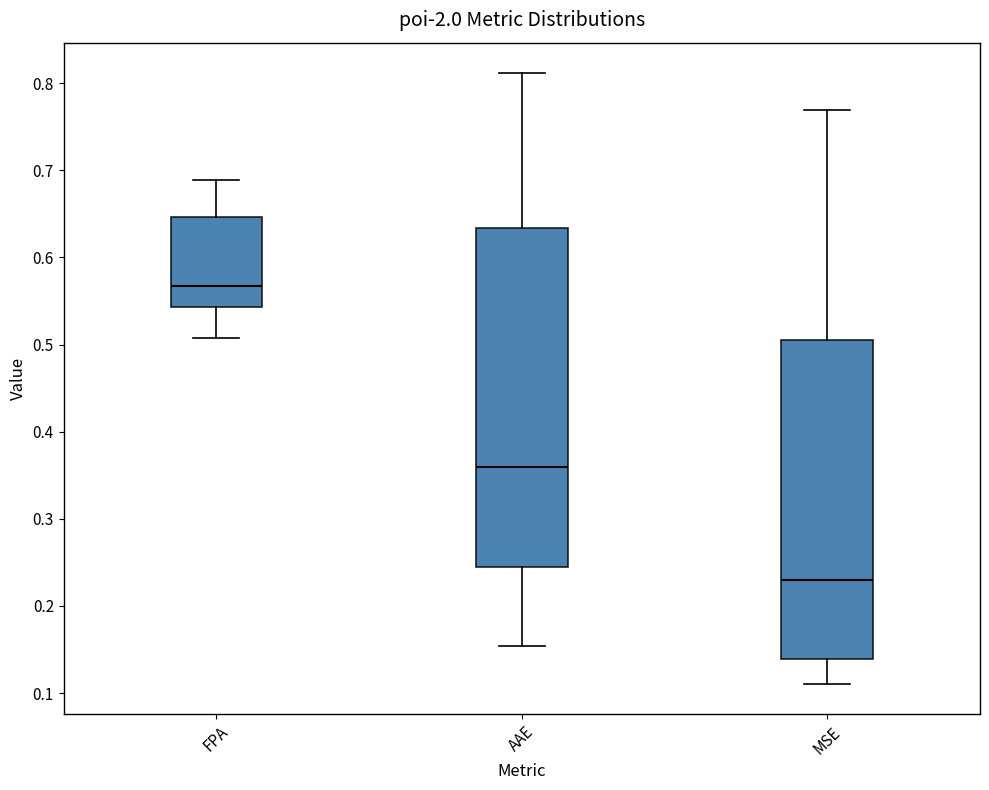

Reading left to right, read every box against the y-axis: the position of its median line, the range the box covers, and the ends of its whiskers. The values are not printed on the chart, so give them approximately, as read against the axis.

FPA: median 0.57, box 0.54 to 0.65, whiskers 0.51 to 0.69
AAE: median 0.36, box 0.24 to 0.63, whiskers 0.15 to 0.81
MSE: median 0.23, box 0.14 to 0.50, whiskers 0.11 to 0.77